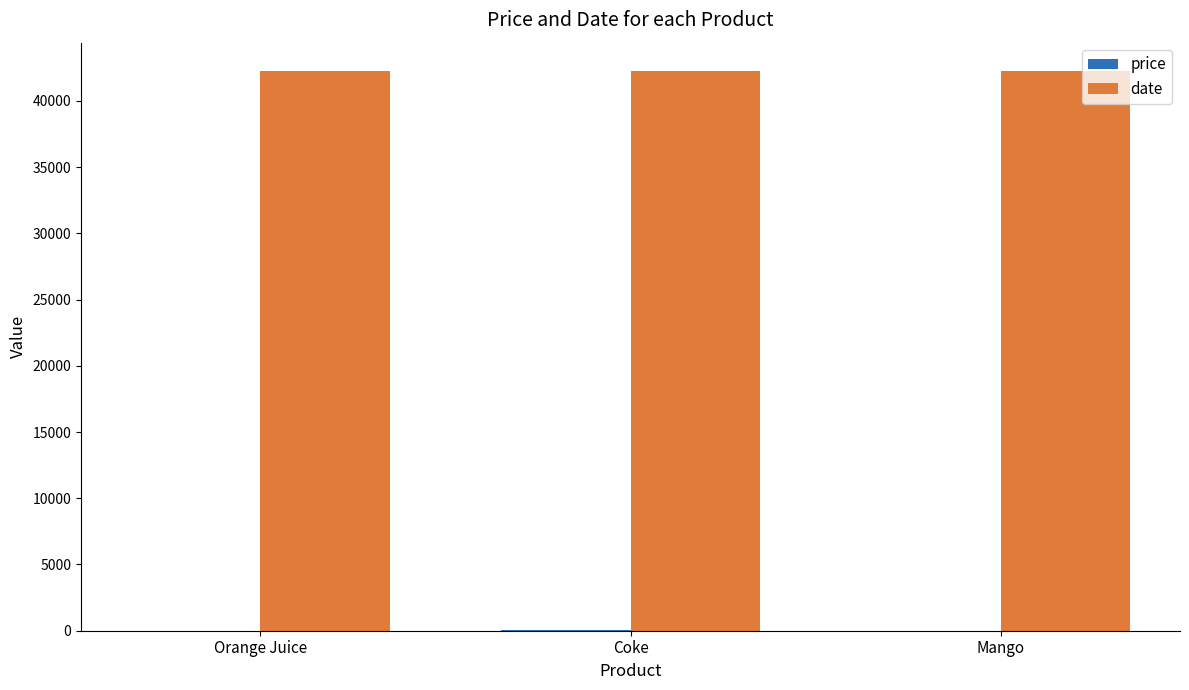

Is it true that date equals 42282 at Coke?

True